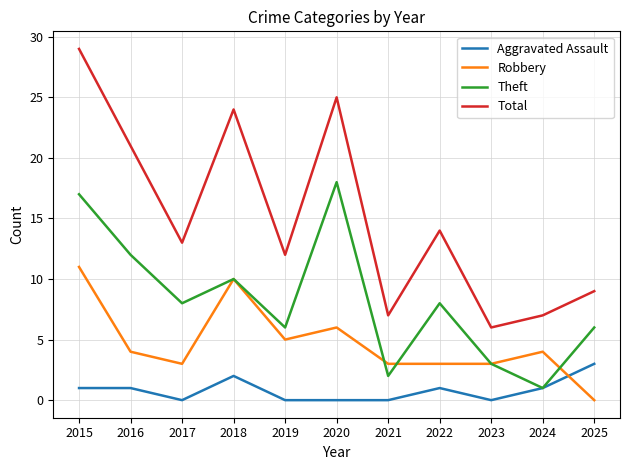

What are all the series names shown in the legend?

Aggravated Assault, Robbery, Theft, Total